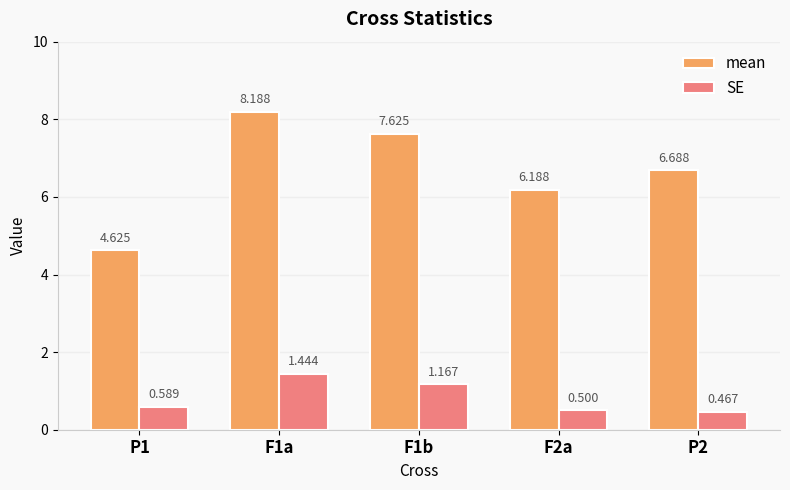

Rank the series by their maximum value, from highest to lowest.

mean, SE